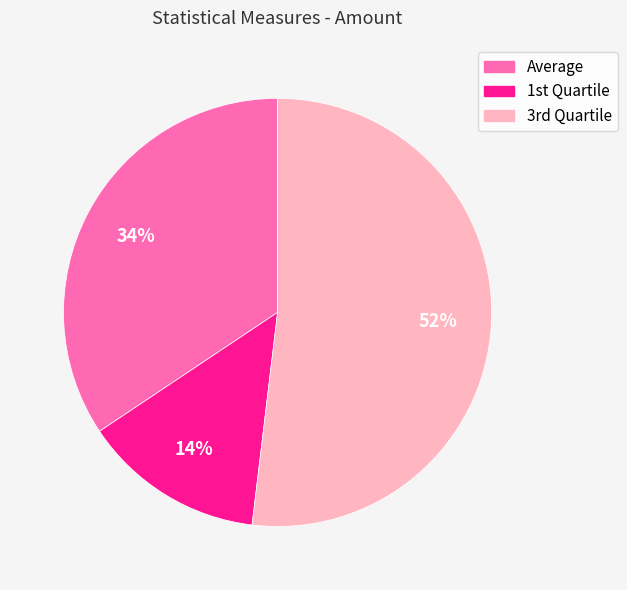

How many slices are in this pie chart?

3